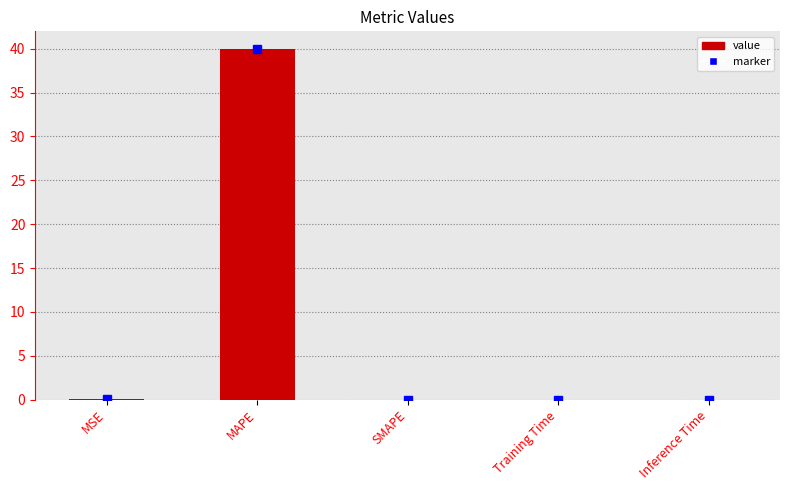

Is it true that the value at SMAPE is -13.5?

False